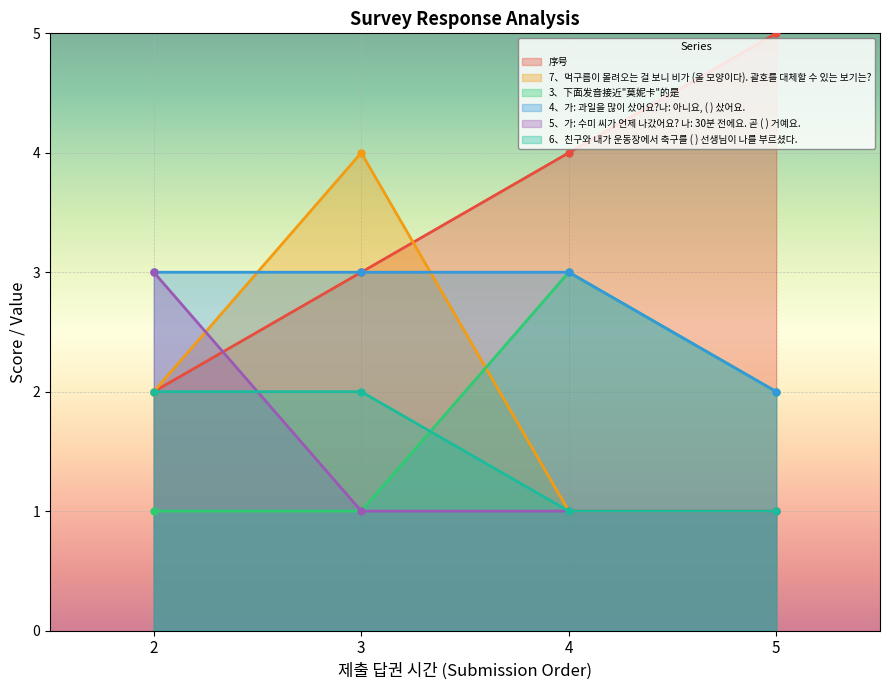

What is the sum of the 6、친구와 내가 운동장에서 축구를 ( ) 선생님이 나를 부르셨다. values at 5 and 2?

3